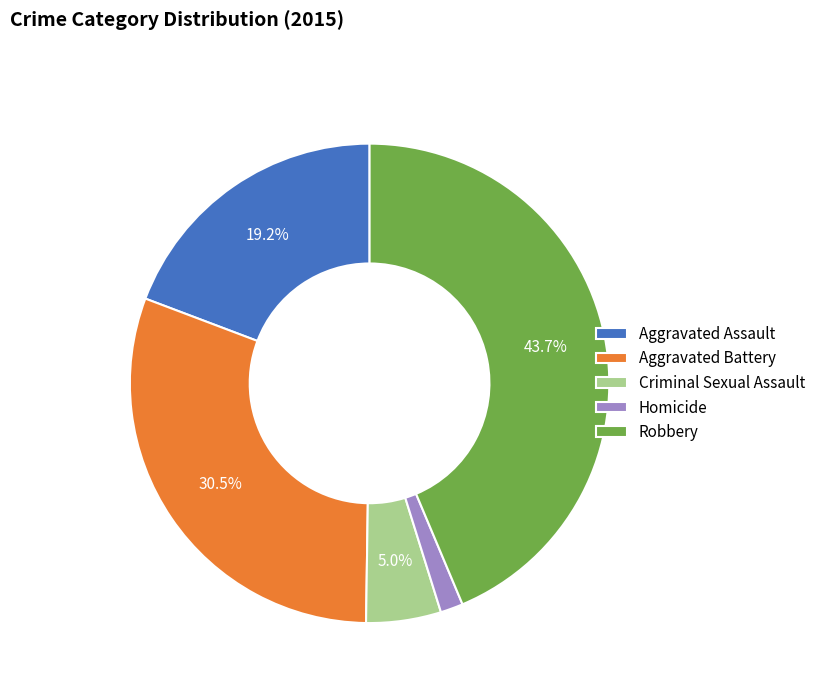

Between Robbery and Homicide, which is larger?

Robbery